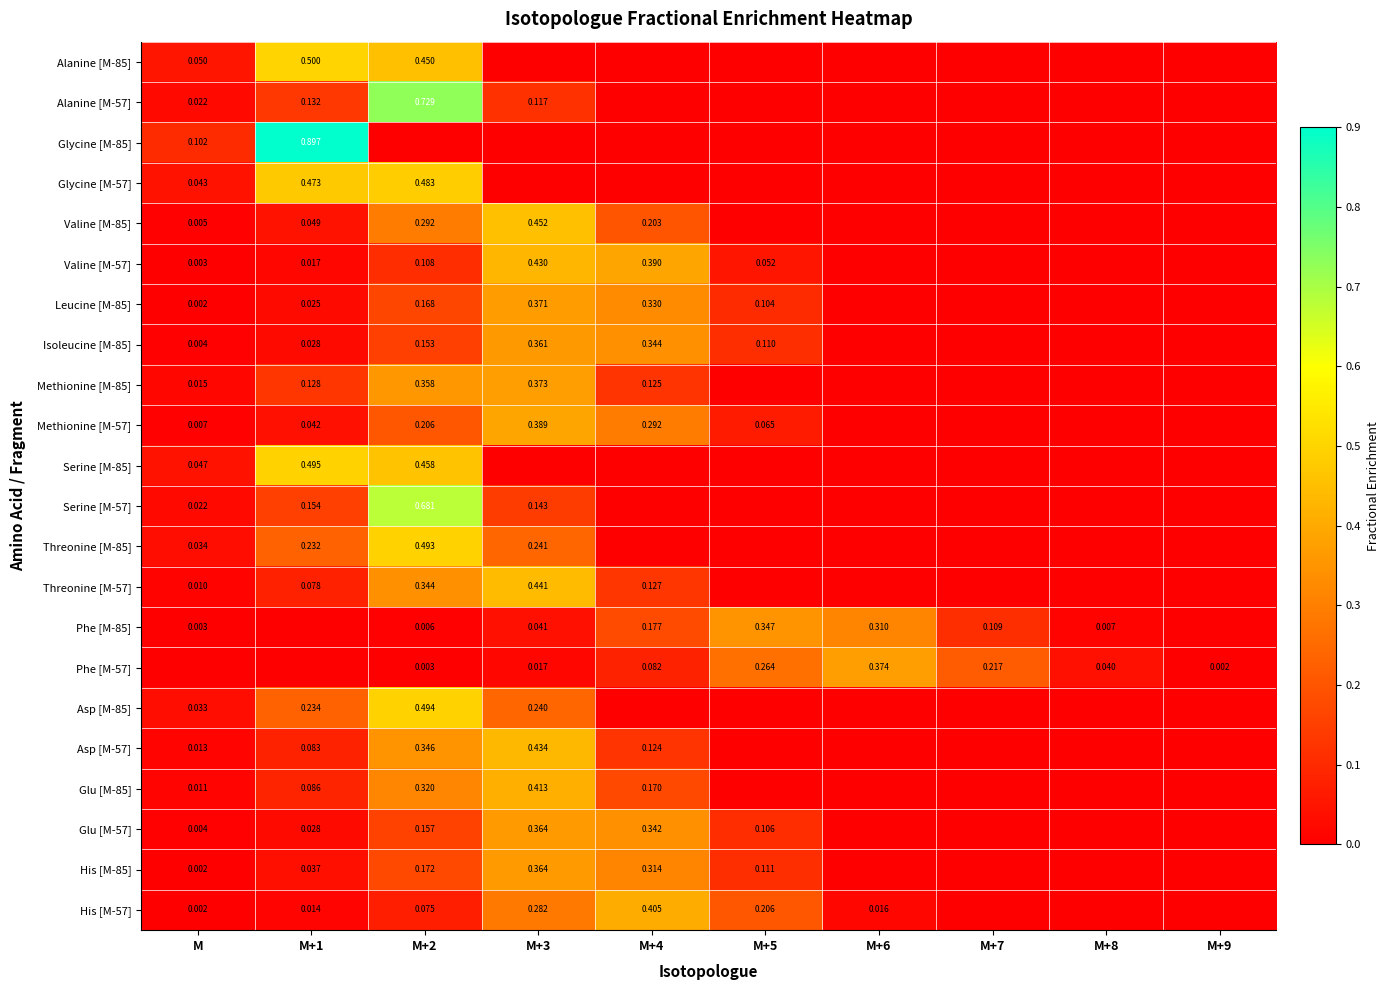

Is the value of Glu [M-57] at M+2 greater than the value of Serine [M-57] at M+3?

Yes